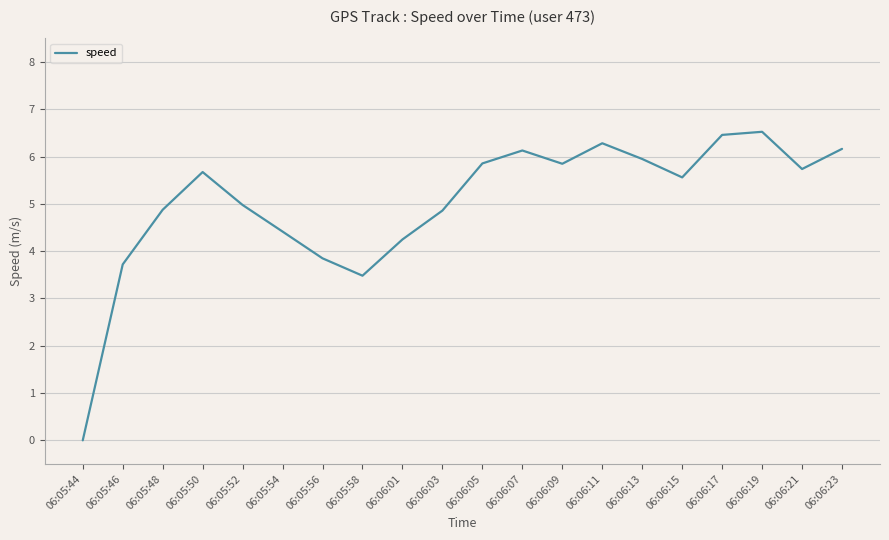

At which category does the chart reach its minimum across all series?

06:05:44